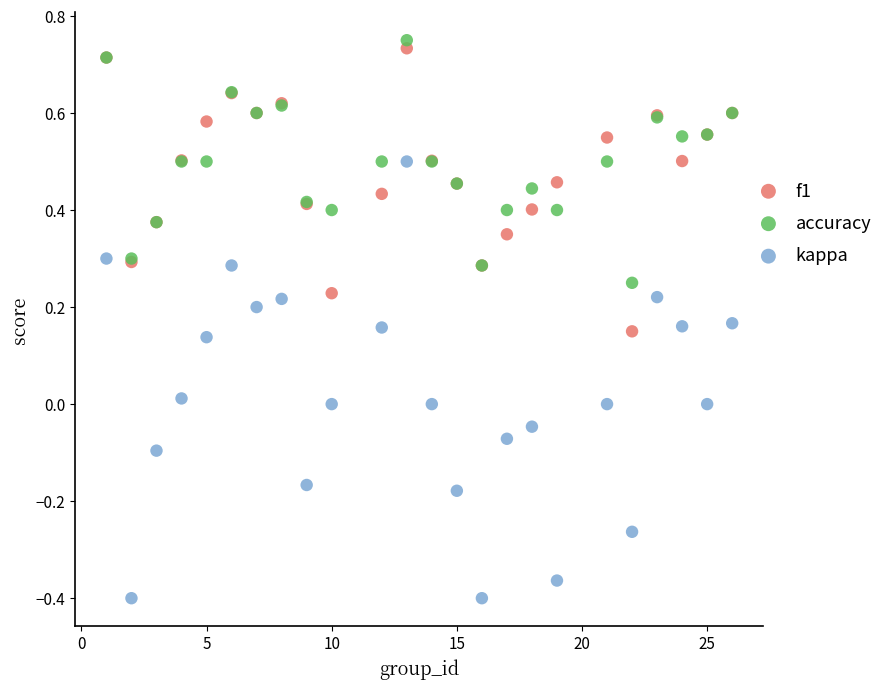

What is the X range (max minus min) for the scatter plot?

25.0